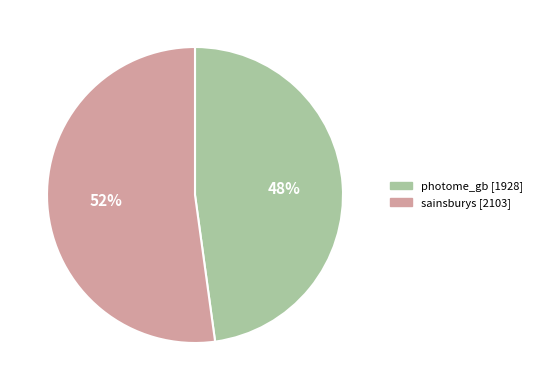

Which slice is the smallest?

photome_gb